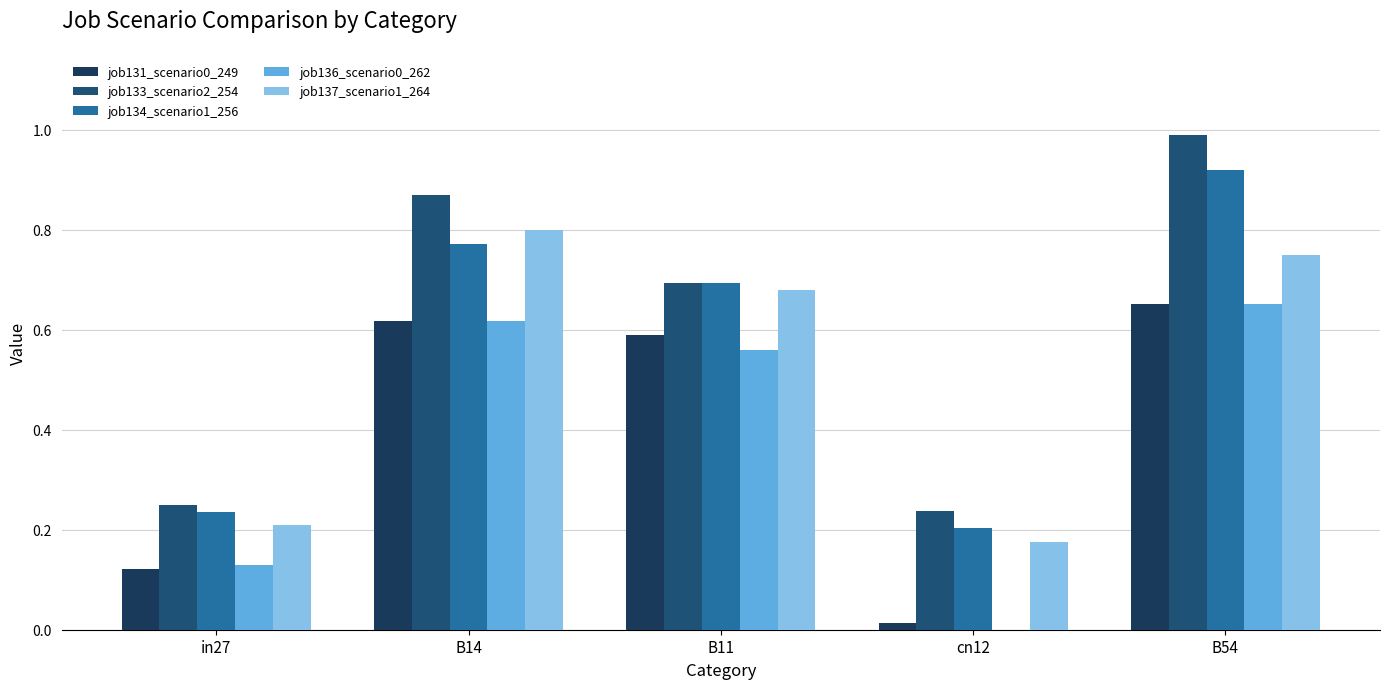

At which label does job134_scenario1_256 reach its minimum?

cn12